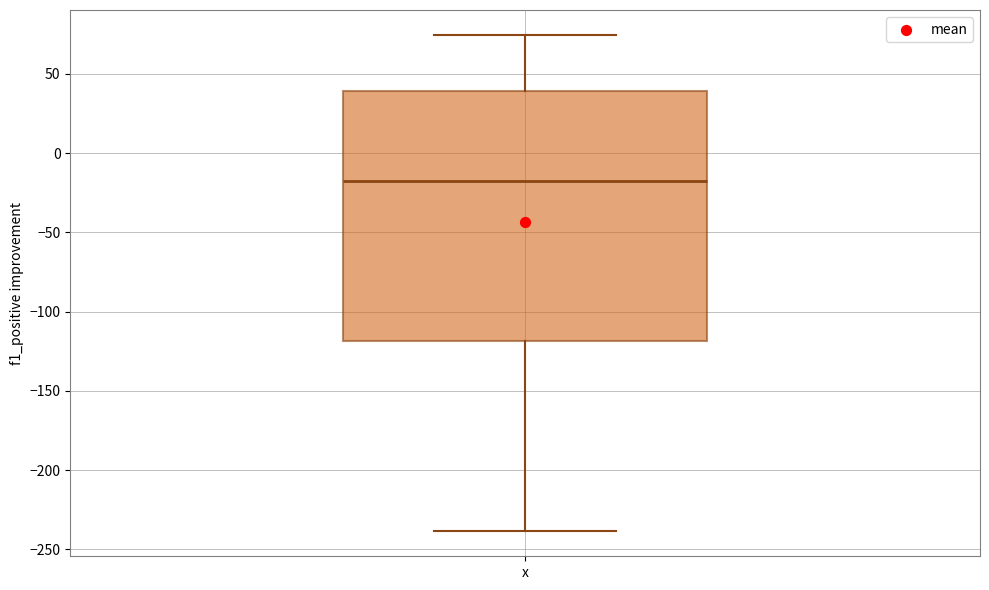

Transcribe this box plot: give where the median line is, the range the box spans, and where the two whiskers end, as read against the y-axis. The values are not printed on the chart, so give them approximately, as read against the axis.

median -20, box -120 to 40, whiskers -240 to 75